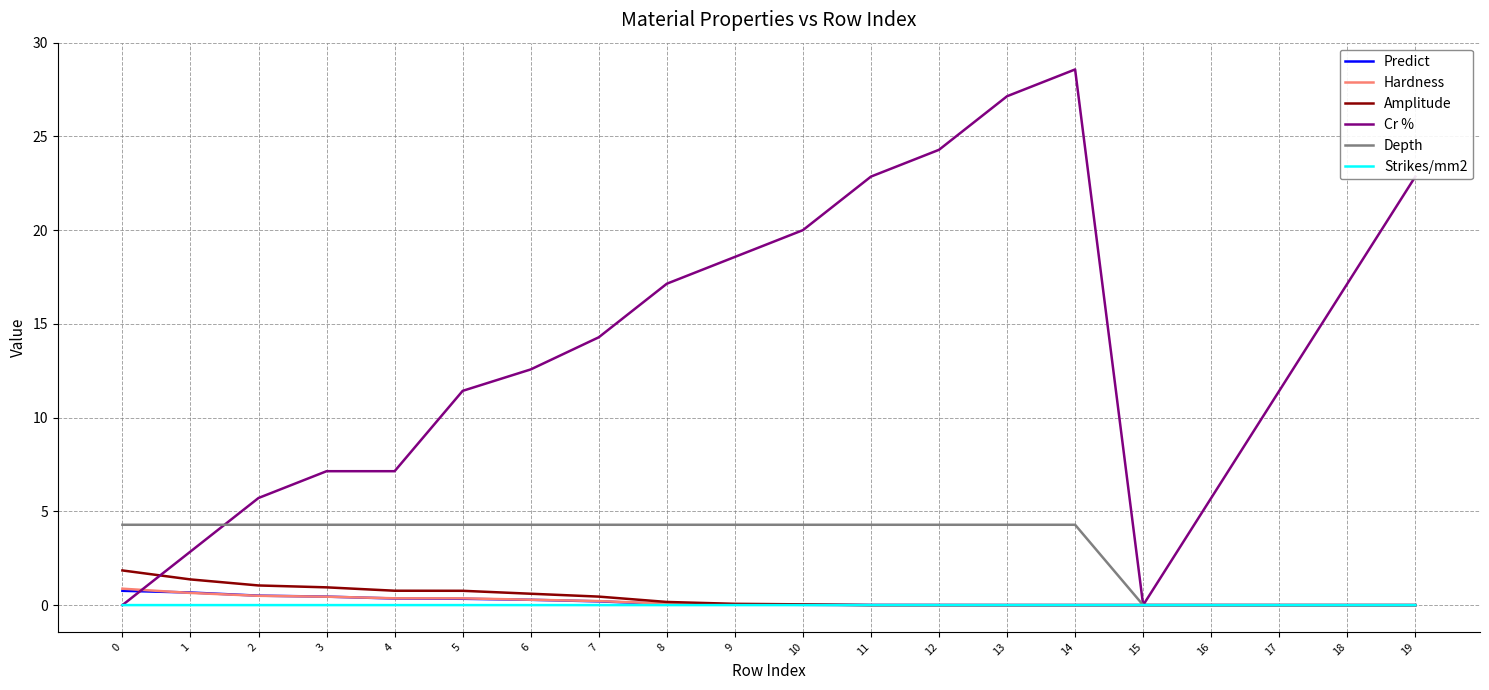

Which series changed the most between 3 and 7?

Cr %